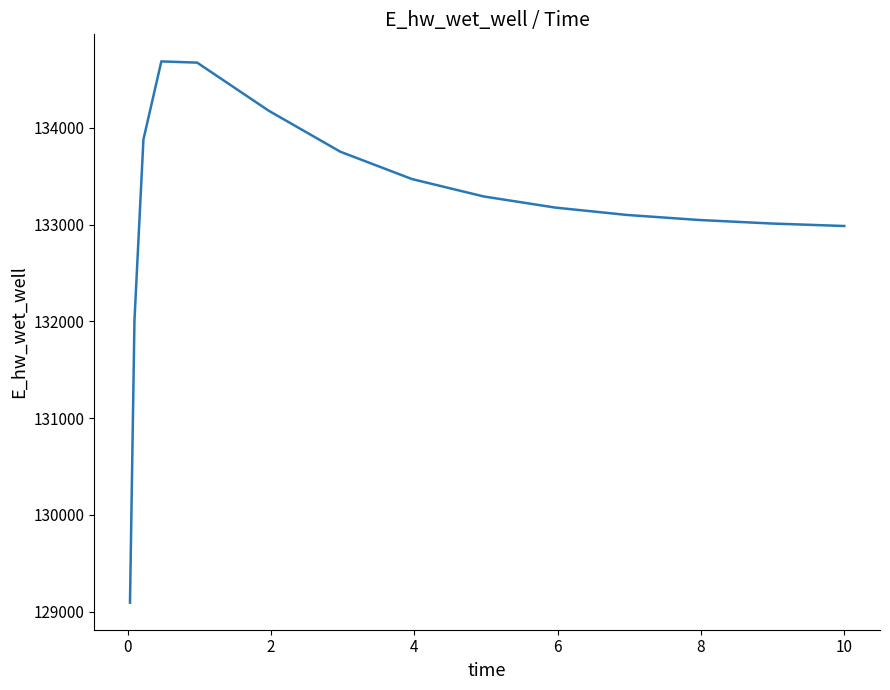

What is the maximum value shown in the chart?

134686.6